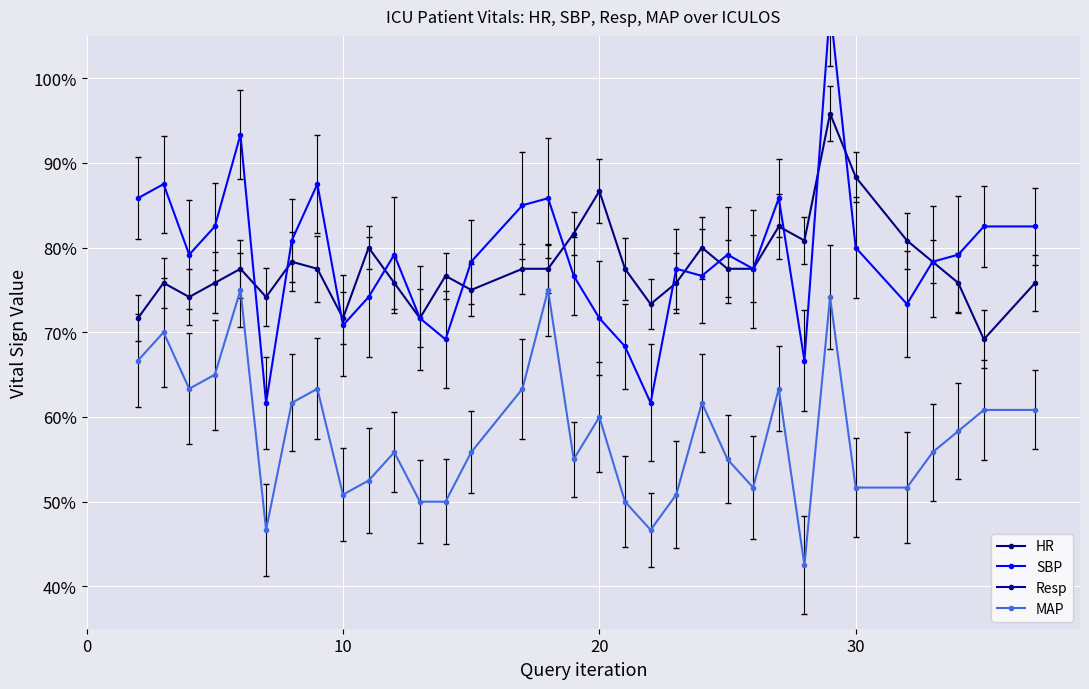

Reading left to right, list all the values displayed in this chart.

HR: 0.7	0.8	0.7	0.8	0.8	0.7	0.8	0.8	0.7	0.8	0.8	0.7	0.8	0.8	0.8	0.8	0.8	0.9	0.8	0.7	0.8	0.8	0.8	0.8	0.8	0.8	1.0	0.9	0.8	0.8	0.8	0.7	0.8
SBP: 0.9	0.9	0.8	0.8	0.9	0.6	0.8	0.9	0.7	0.7	0.8	0.7	0.7	0.8	0.8	0.9	0.8	0.7	0.7	0.6	0.8	0.8	0.8	0.8	0.9	0.7	1.1	0.8	0.7	0.8	0.8	0.8	0.8
Resp: 0.2	0.2	0.2	0.2	0.2	0.2	0.2	0.2	0.1	0.2	0.1	0.1	0.2	0.1	0.2	0.1	0.2	0.2	0.2	0.2	0.2	0.2	0.3	0.2	0.2	0.2	0.2	0.2	0.2	0.2	0.2	0.1	0.2
MAP: 0.7	0.7	0.6	0.7	0.8	0.5	0.6	0.6	0.5	0.5	0.6	0.5	0.5	0.6	0.6	0.8	0.6	0.6	0.5	0.5	0.5	0.6	0.6	0.5	0.6	0.4	0.7	0.5	0.5	0.6	0.6	0.6	0.6